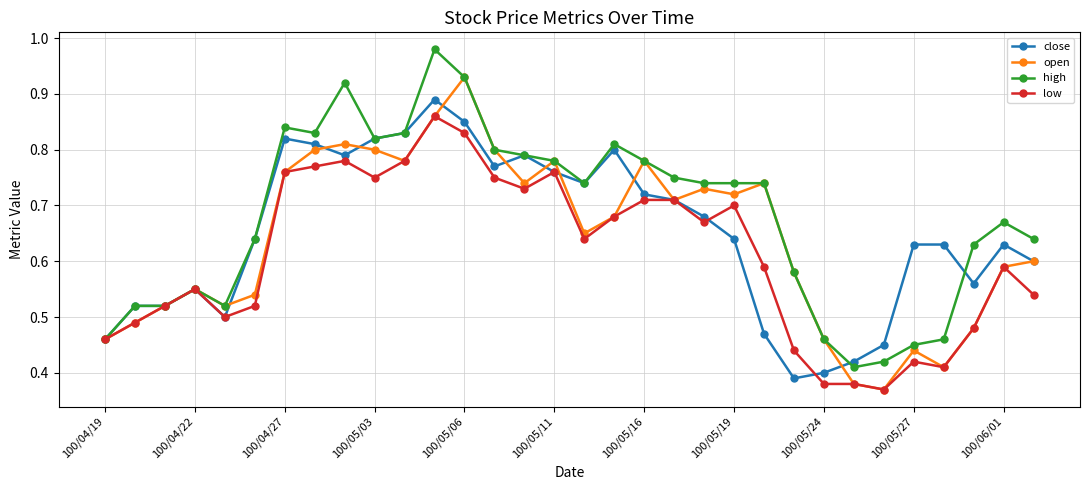

How many lines are shown in the chart?

4